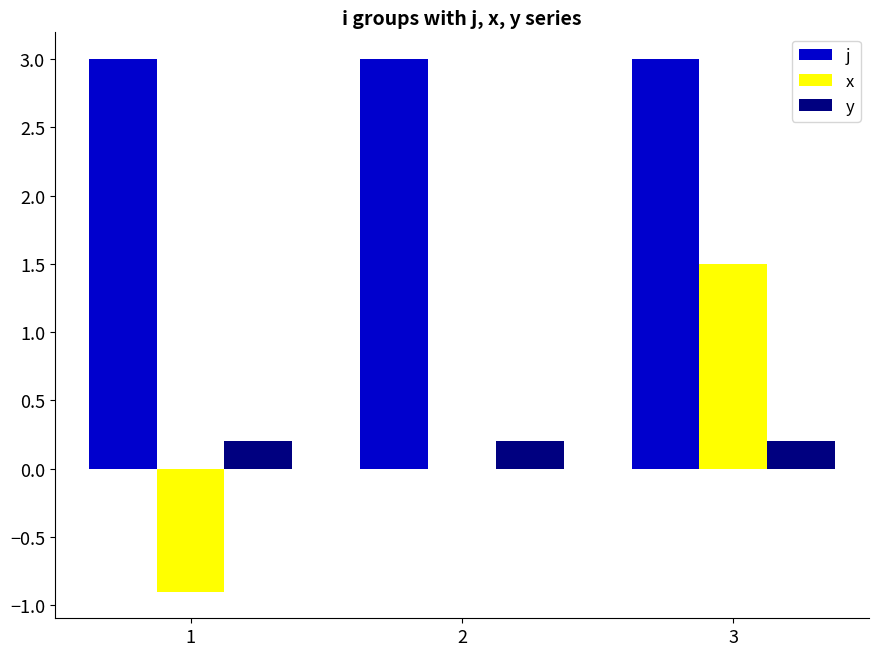

What is the sum of the y values at 3 and 2?

0.4